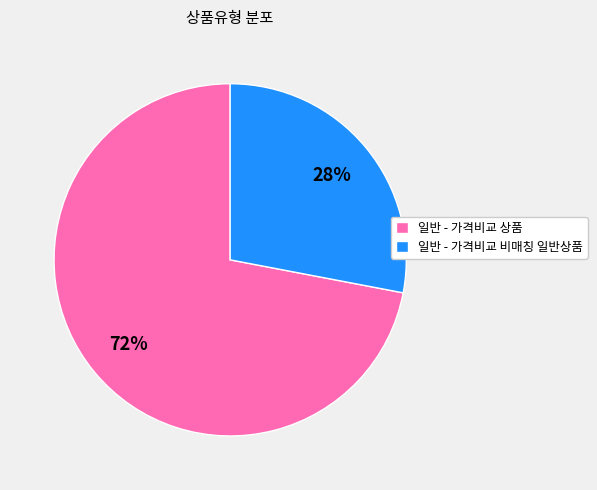

How many segments does this pie chart have?

2